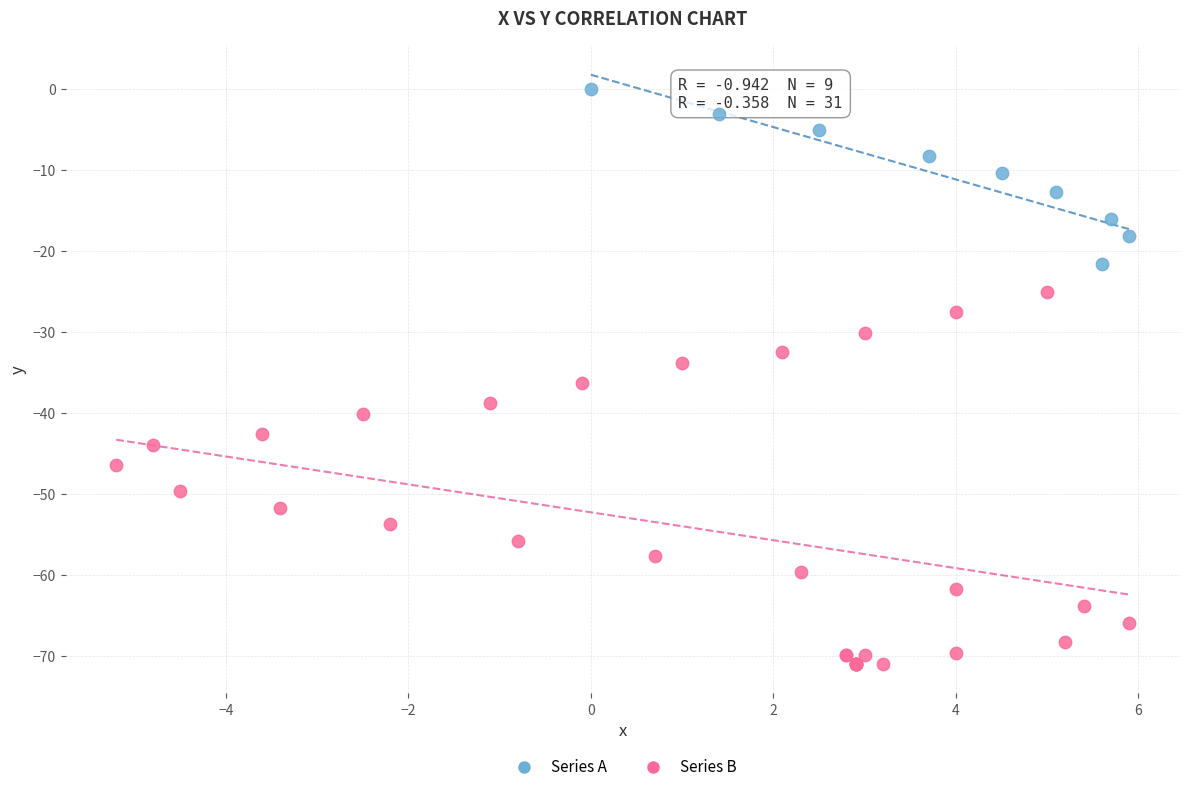

Which series reaches the maximum Y coordinate?

Series A